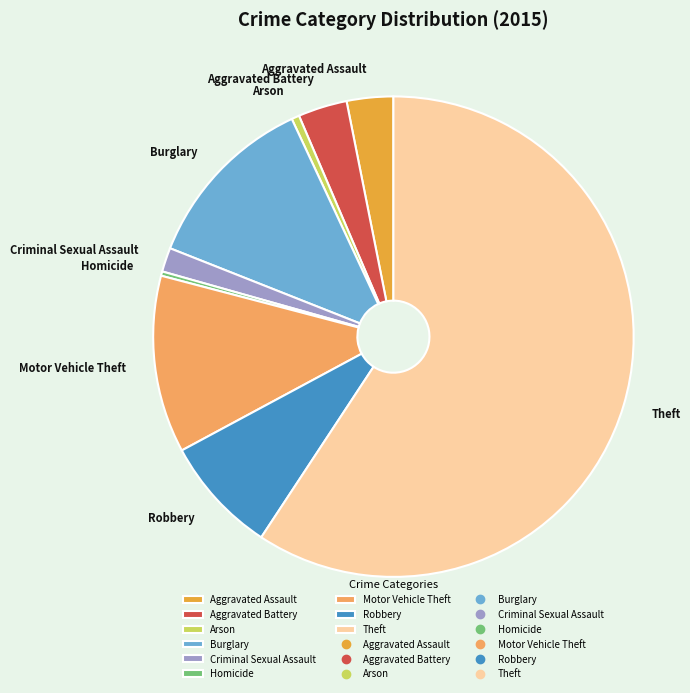

Combined, do Arson and Robbery account for over 50%?

No